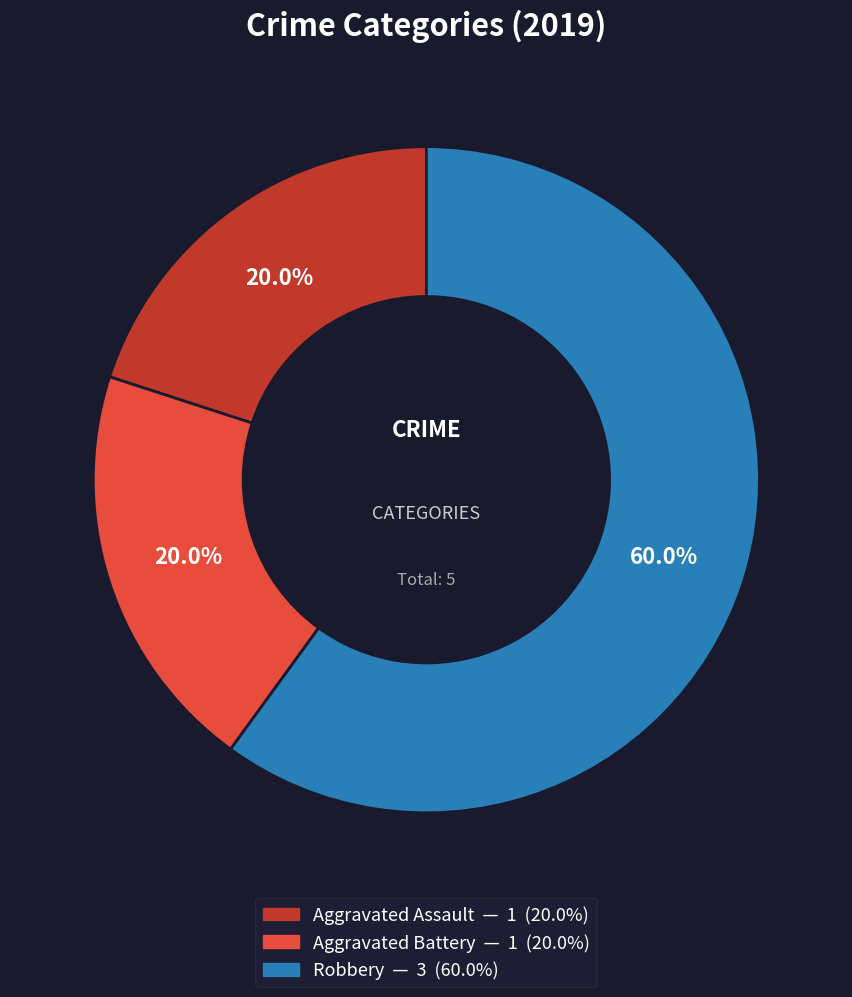

Which slice is the largest?

Robbery